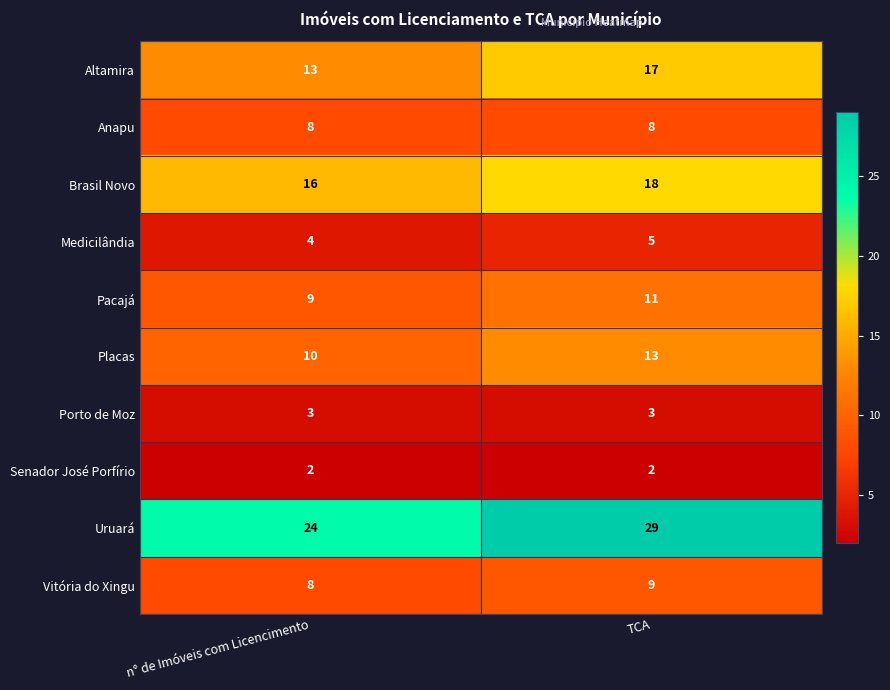

What is the sum of all Pacajá values?

20